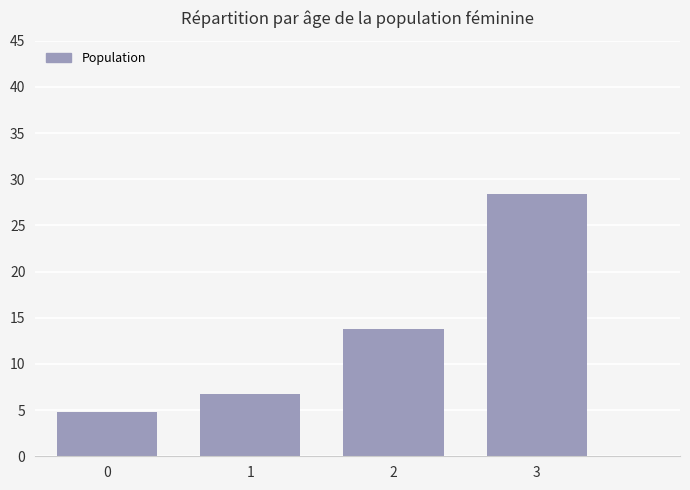

True or false: the data shows 21.9 at 2.

False